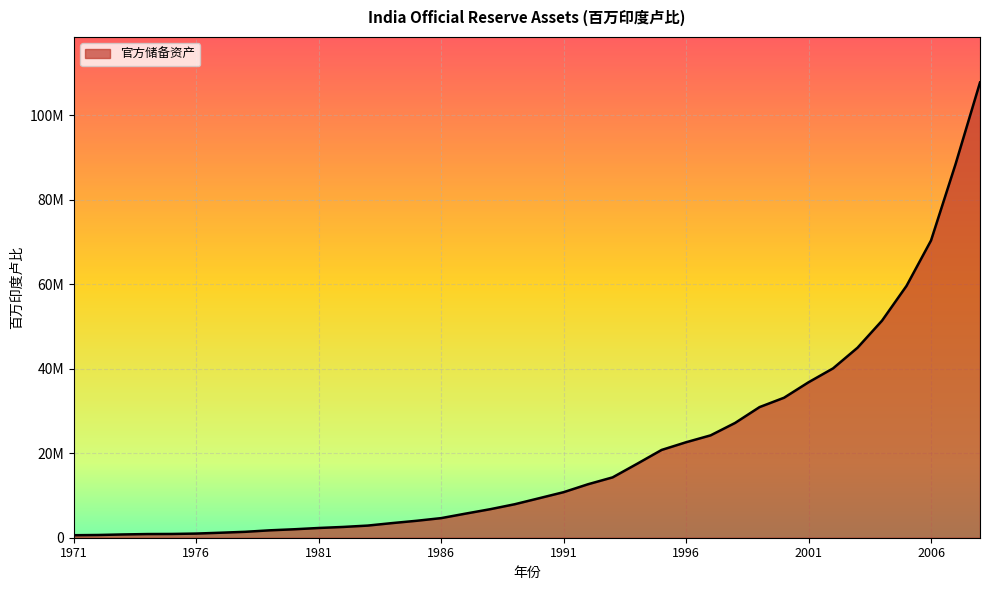

List the labels in order of value, largest first.

2008, 2007, 2006, 2005, 2004, 2003, 2002, 2001, 2000, 1999, 1998, 1997, 1996, 1995, 1994, 1993, 1992, 1991, 1990, 1989, 1988, 1987, 1986, 1985, 1984, 1983, 1982, 1981, 1980, 1979, 1978, 1977, 1976, 1975, 1974, 1973, 1972, 1971